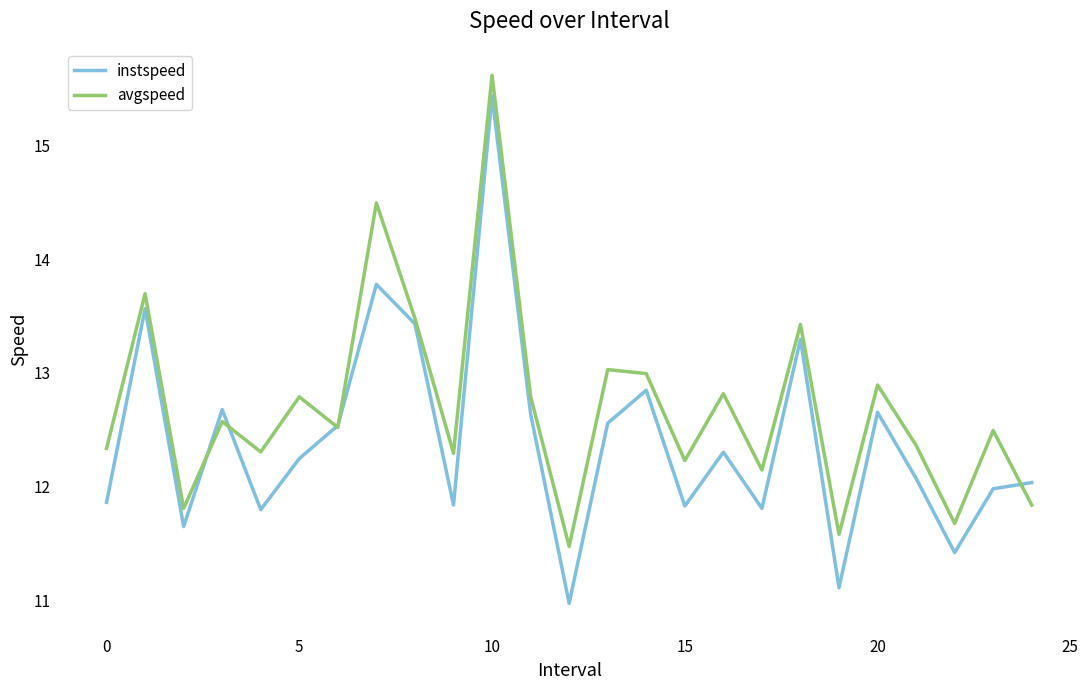

Which series has the largest range (max minus min)?

instspeed